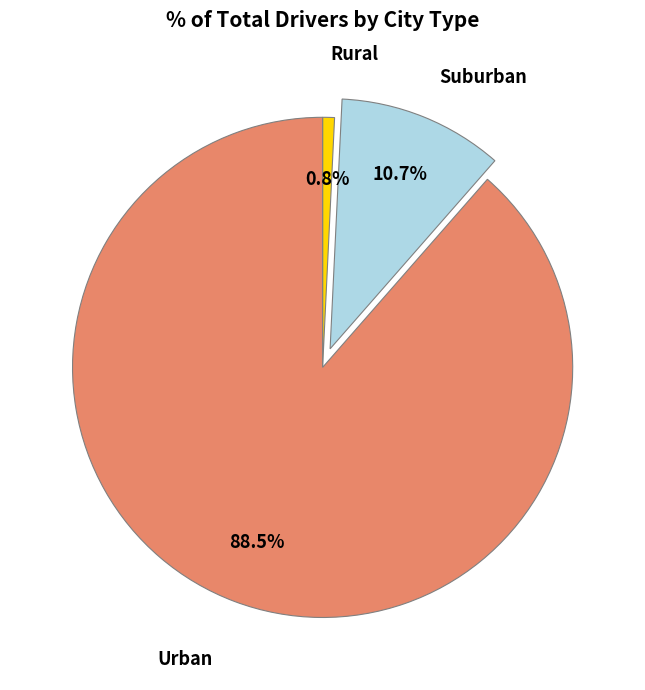

Is there any slice that represents more than half of the pie?

Yes